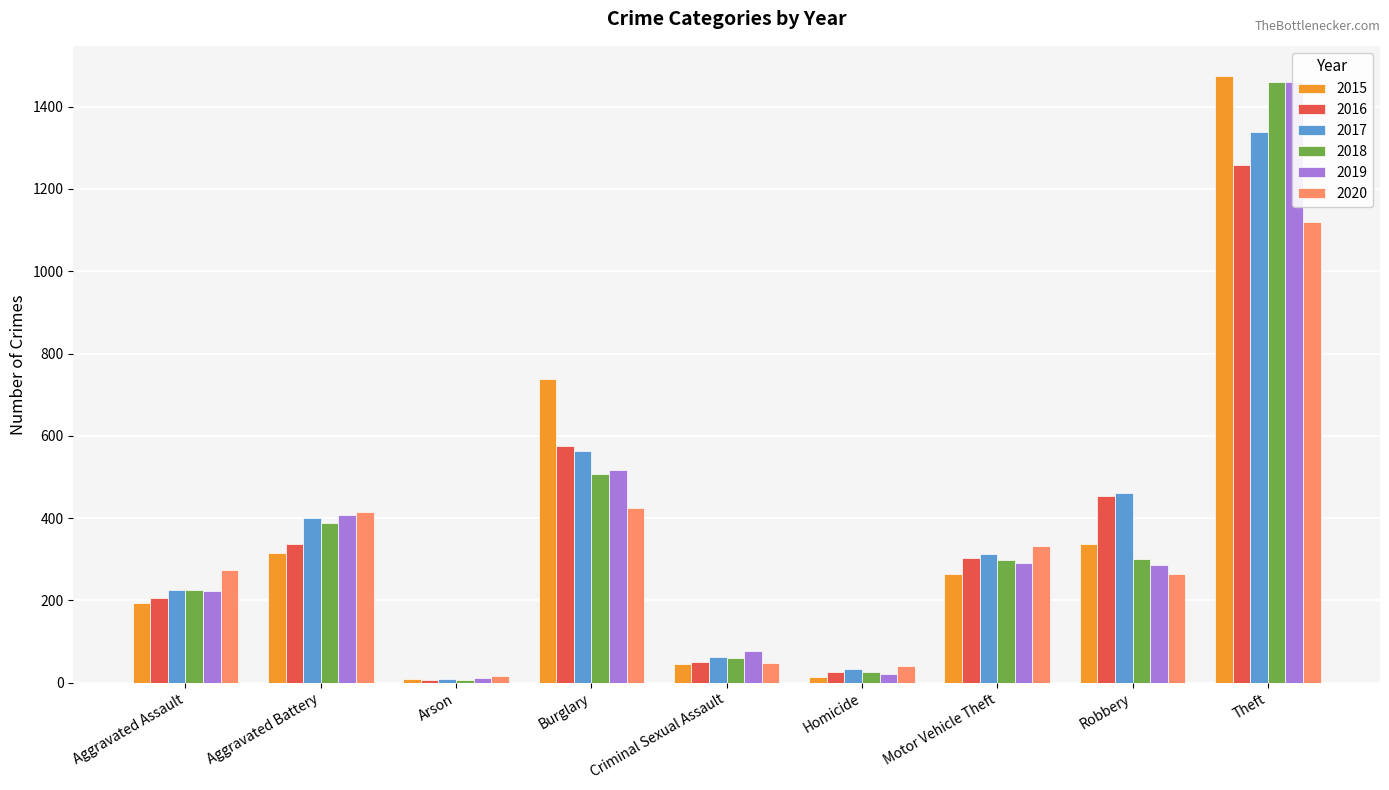

What is the highest value of the 2016 series?

1259